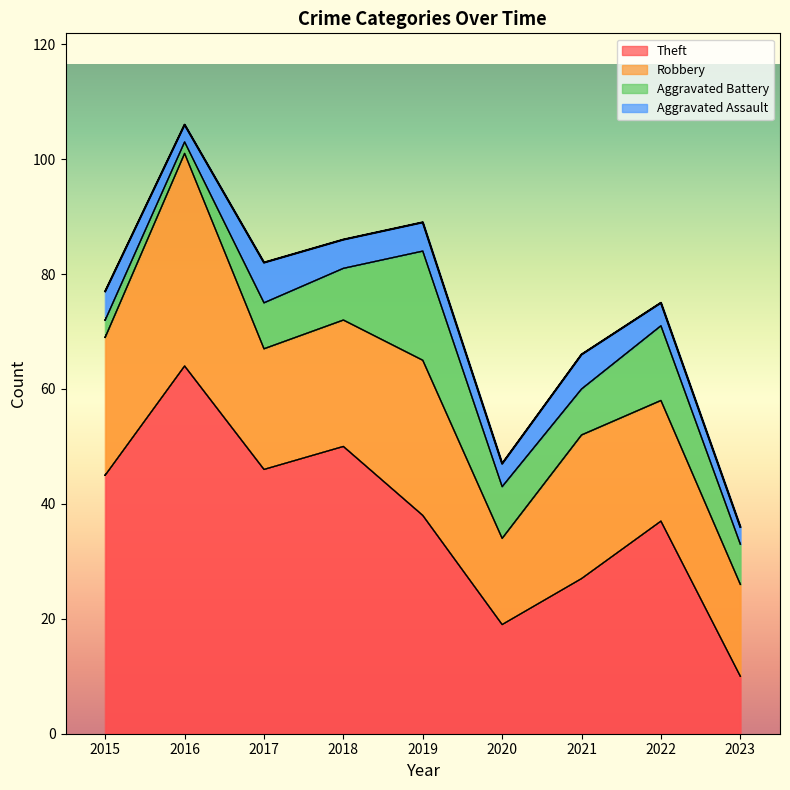

List the series in order of their peak value, highest first.

Theft, Robbery, Aggravated Battery, Aggravated Assault